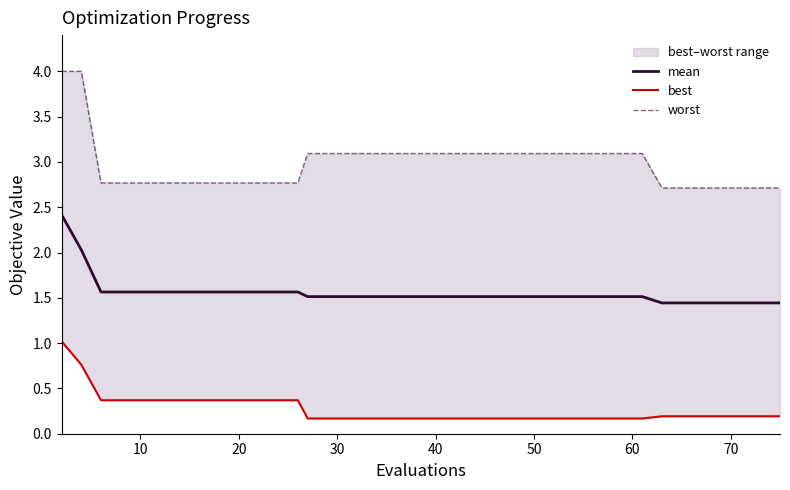

What is the highest value of the mean series?

2.4